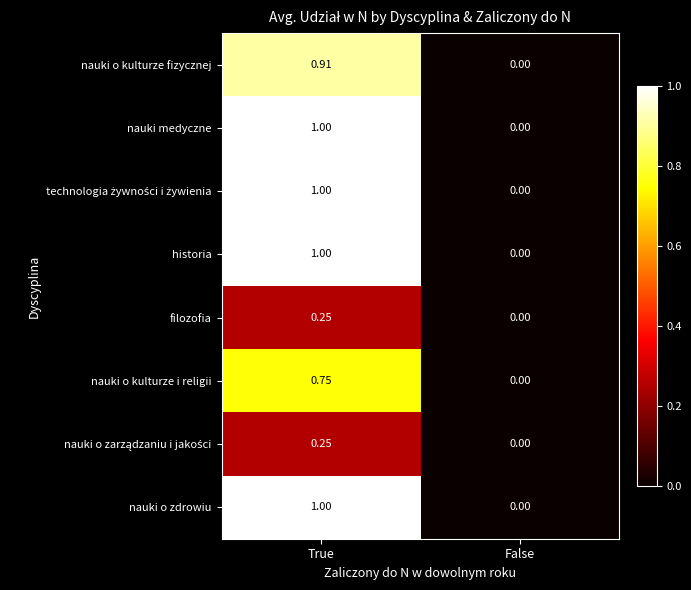

At which category is the sum across all series the highest?

True